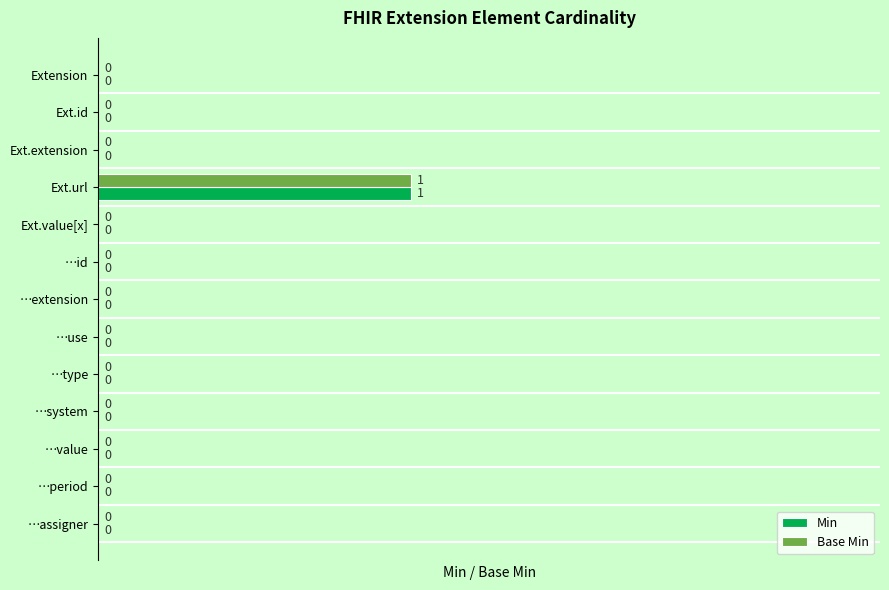

True or false: Base Min has a value of 0 at Ext.id.

True